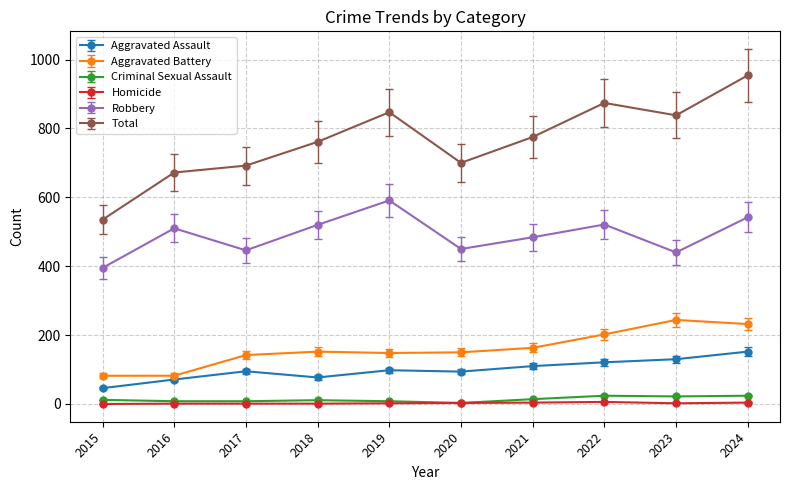

Which category has the highest value across all series?

2024